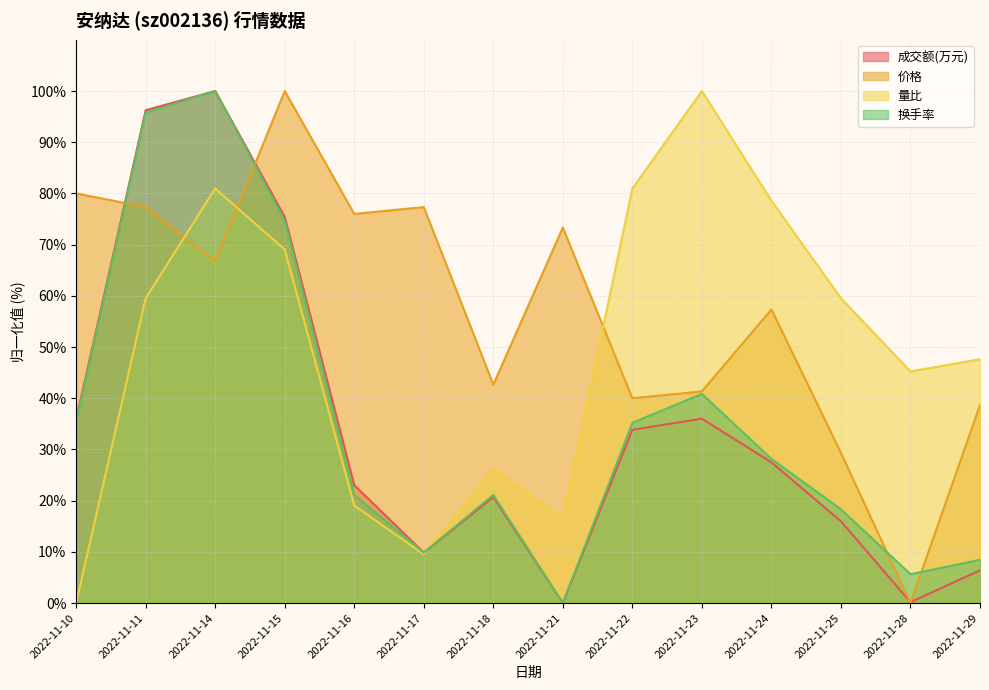

Which series changed the most between 2022-11-16 and 2022-11-29?

价格